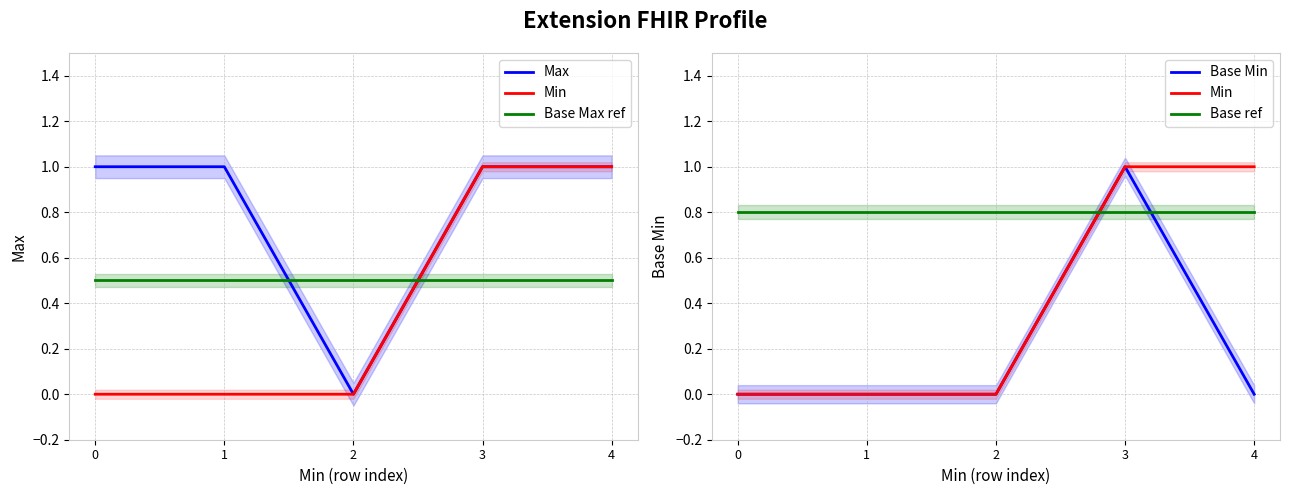

Where do Max and Base Max ref first cross each other?

1 and 2